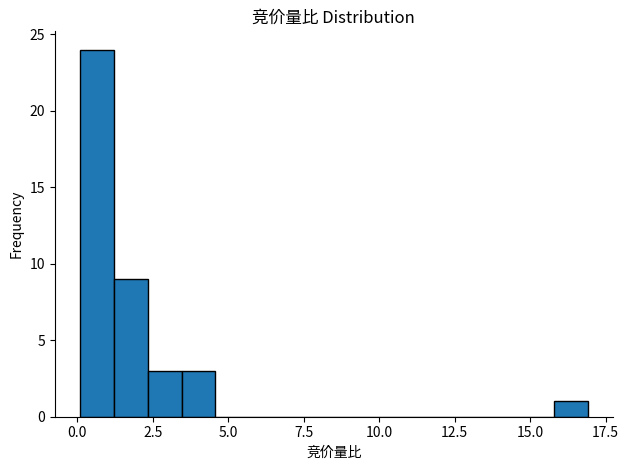

Around what value on the x-axis is the tallest bar? Give the approximate position of its centre, as read against the axis.

0.5